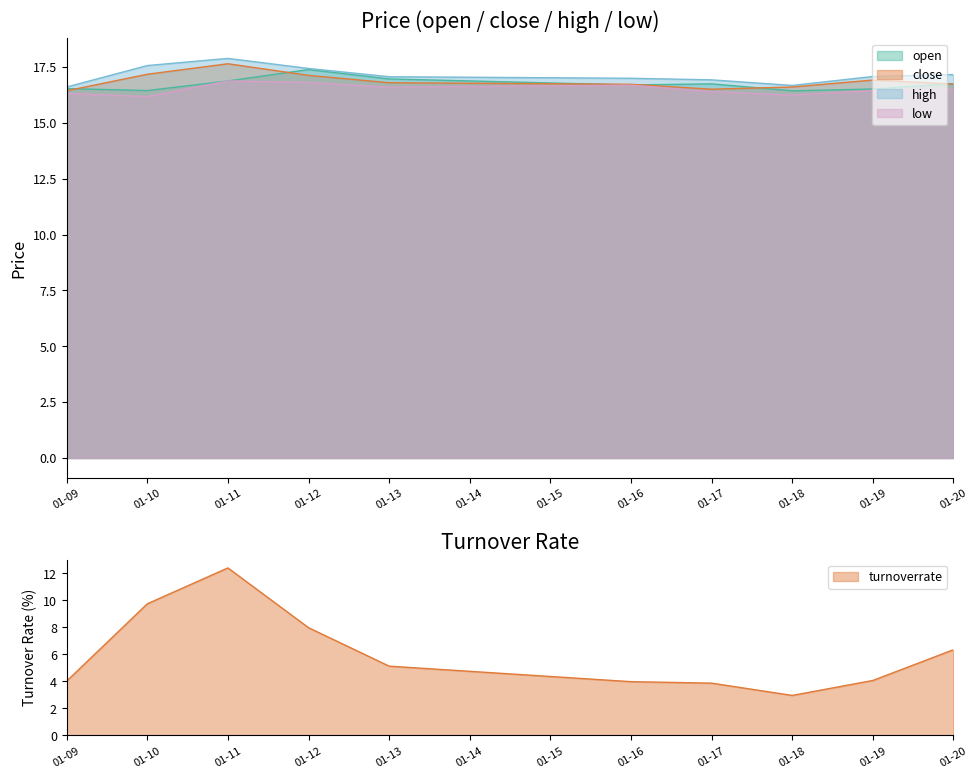

What are all the series names shown in the legend?

open, close, high, low, turnoverrate